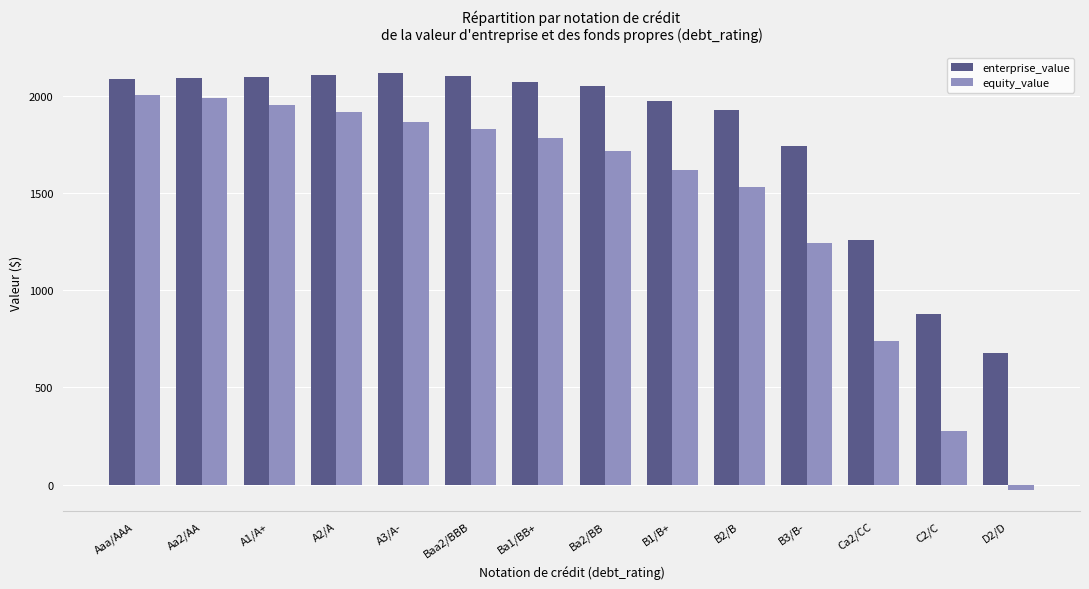

What is the value of the equity_value bar at the 8th from the left?

1719.0